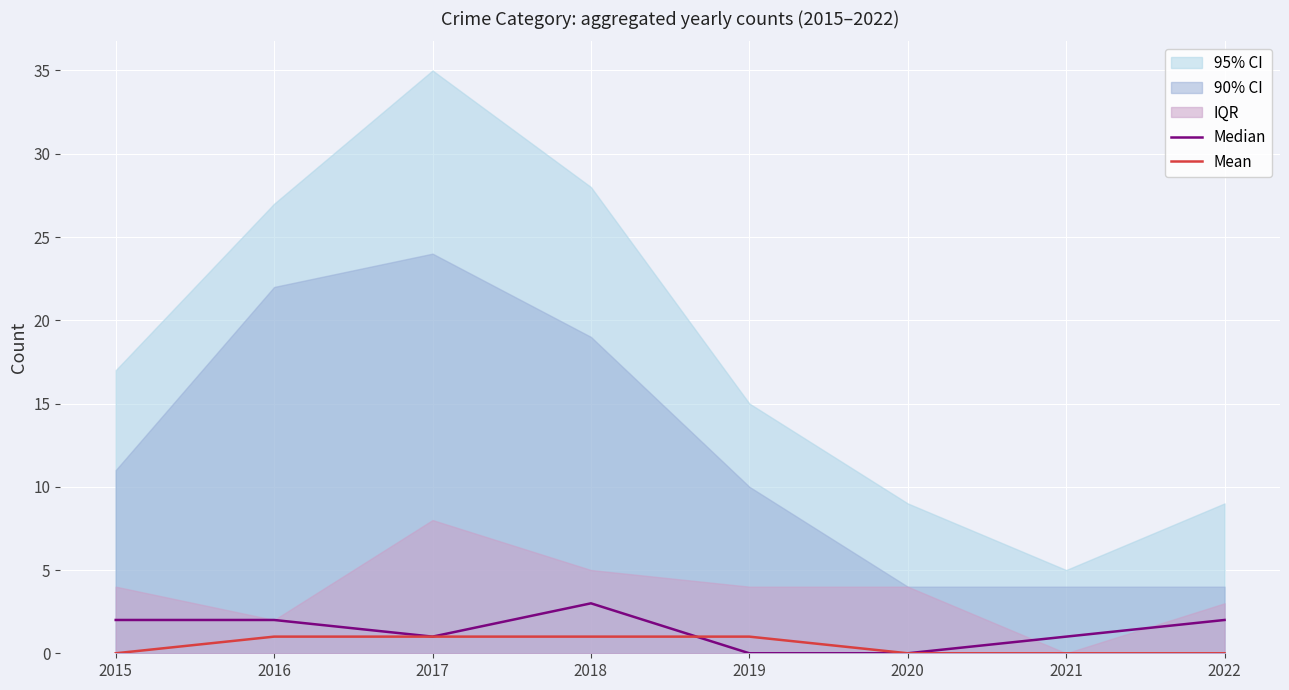

Is this an area chart (filled region under the line)?

No